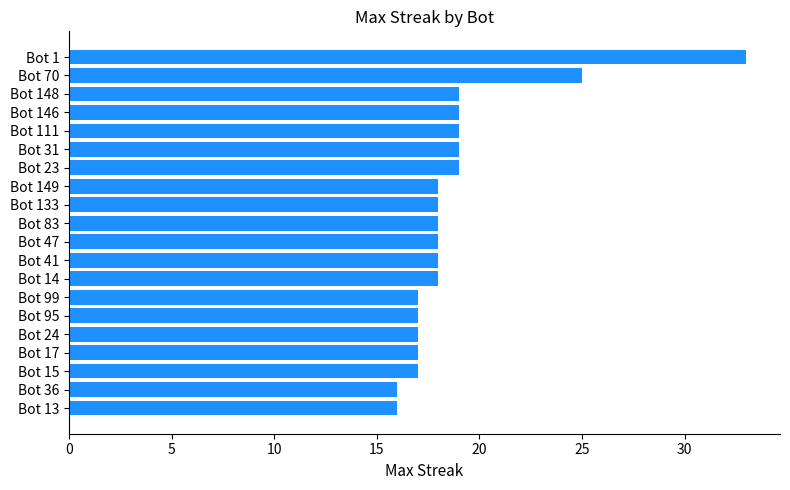

How many data points does each series have?

20